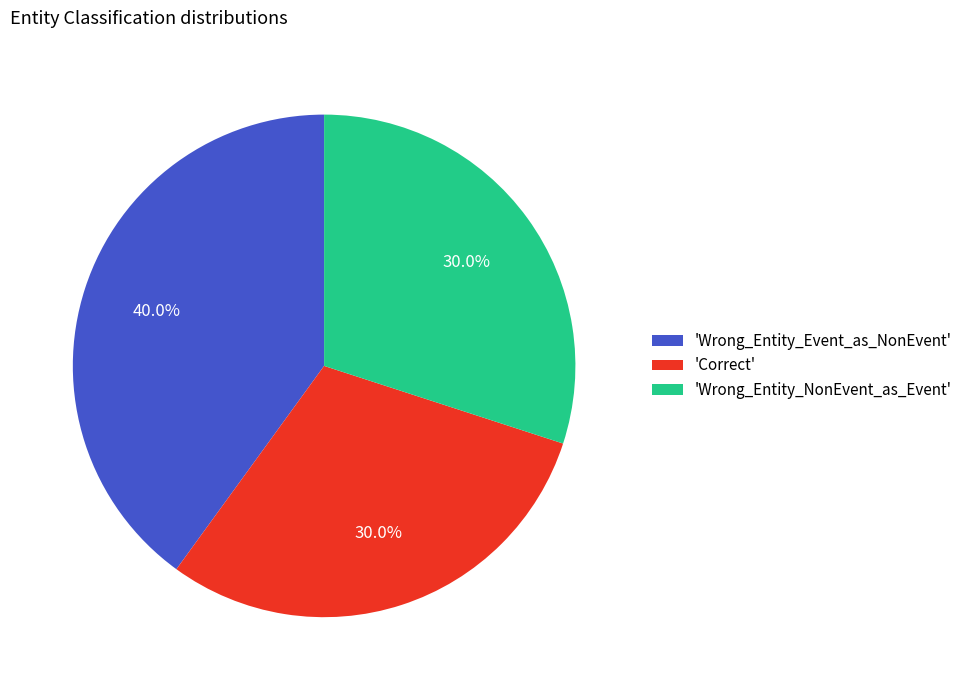

Which slice is the largest?

'Wrong_Entity_Event_as_NonEvent'